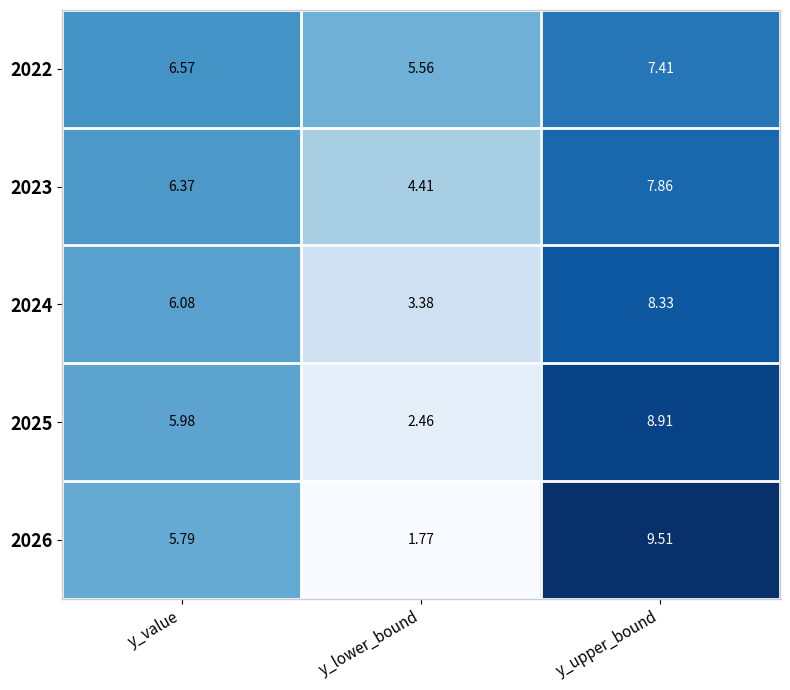

At which category is the sum across all series the highest?

y_upper_bound